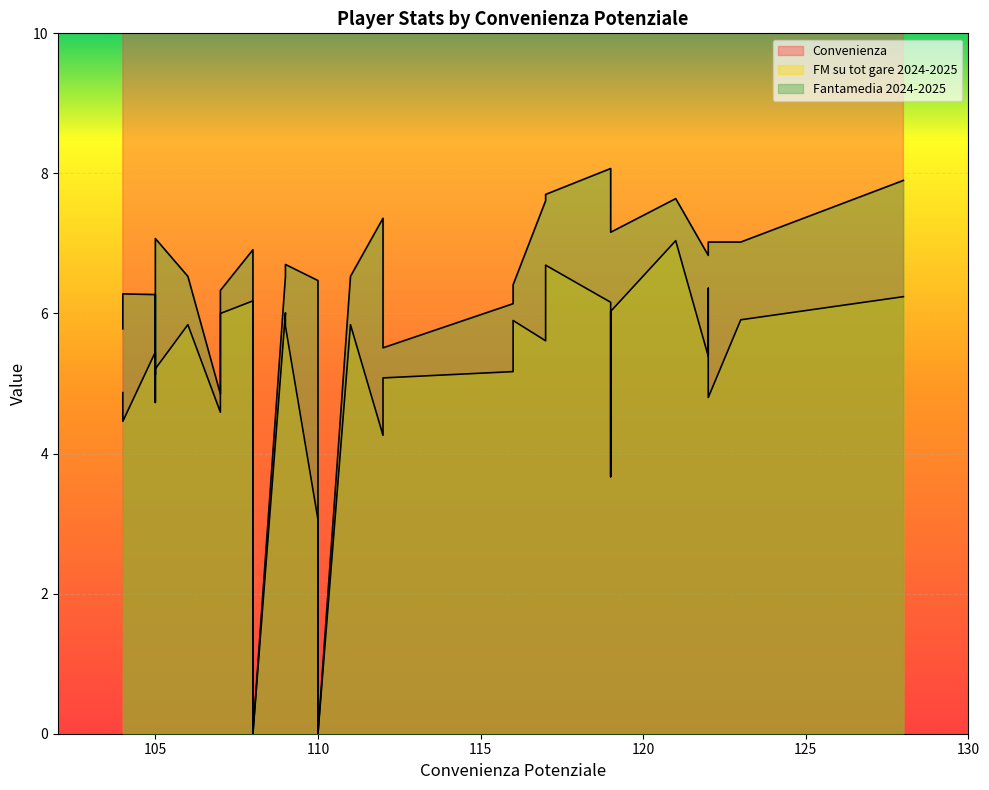

Rank the series by their maximum value, from lowest to highest.

FM su tot gare 2024-2025, Fantamedia 2024-2025, Convenienza